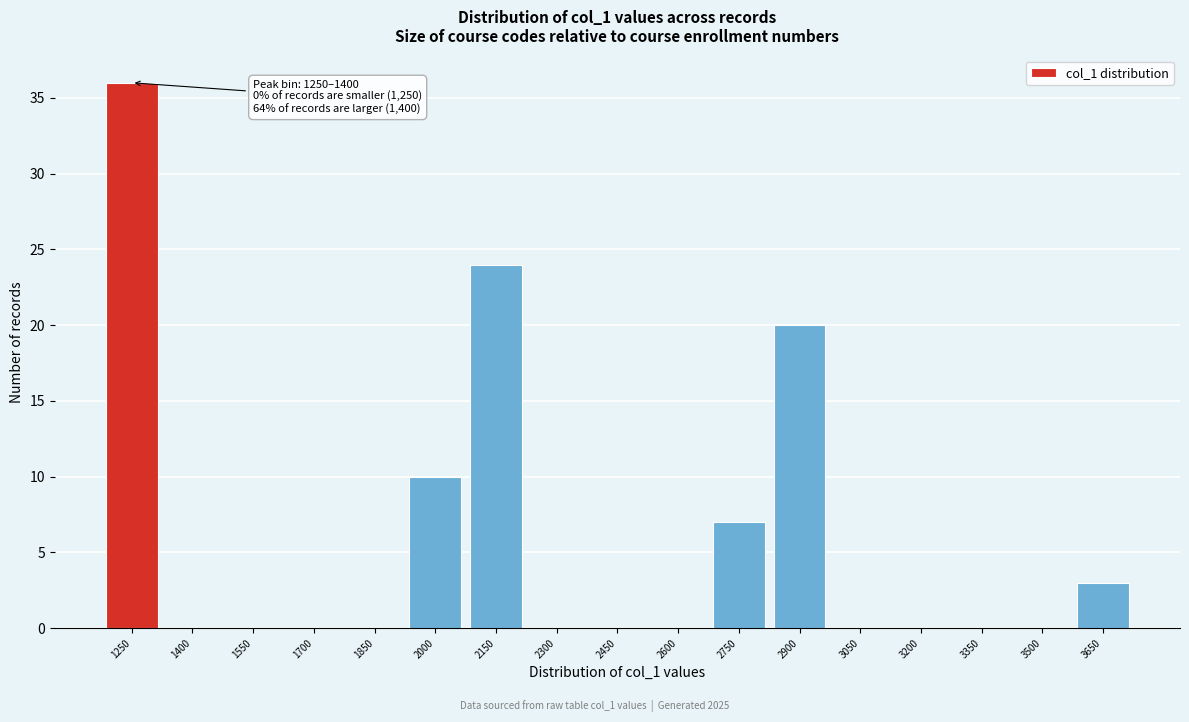

Reading left to right, list all the values displayed in this chart.

1250=36	1400=0	1550=0	1700=0	1850=0	2000=10	2150=24	2300=0	2450=0	2600=0	2750=7	2900=20	3050=0	3200=0	3350=0	3500=0	3650=3